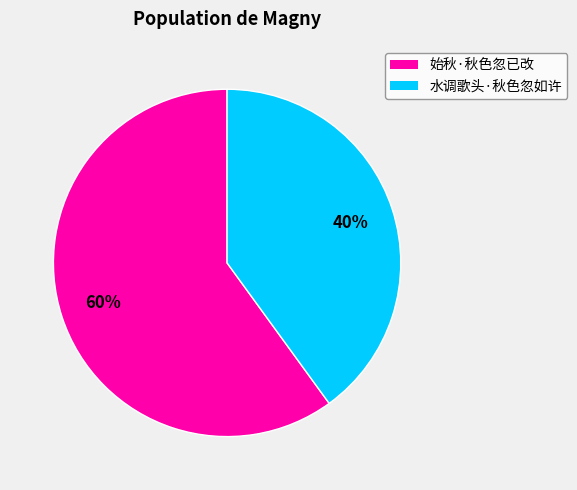

To the nearest percent, what percentage of the pie is 始秋·秋色忽已改?

60%